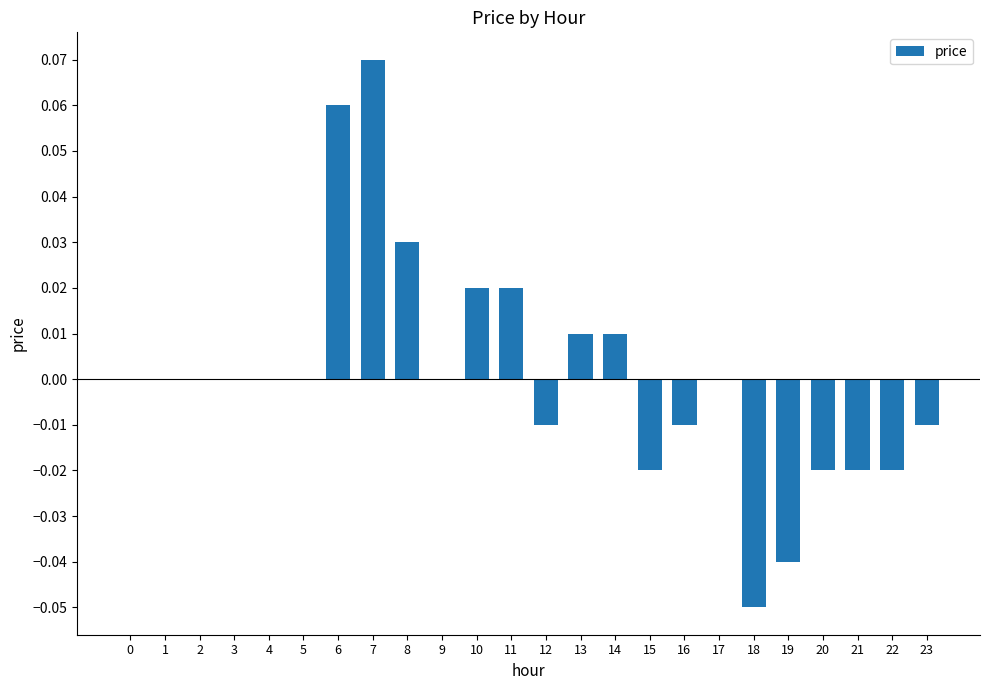

Between 13 and 8, which is larger?

8